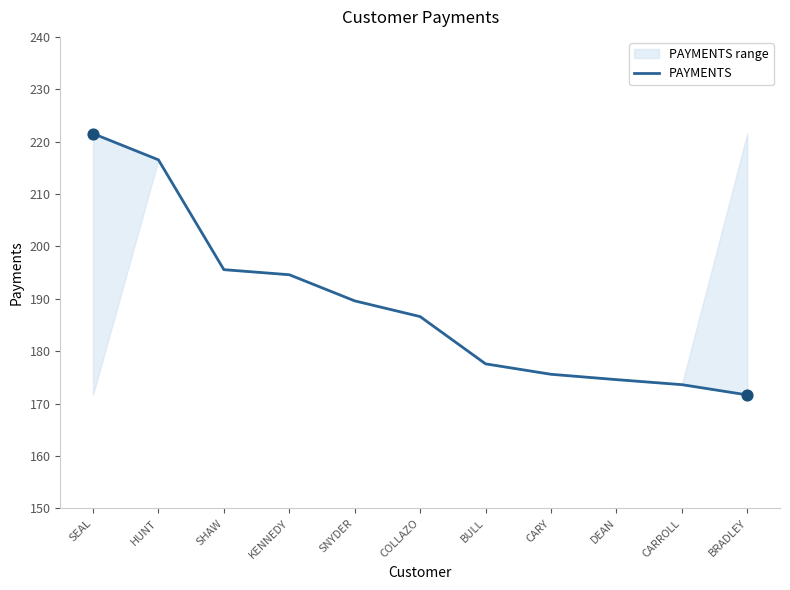

What is the change in value from CARY to DEAN?

-1.0